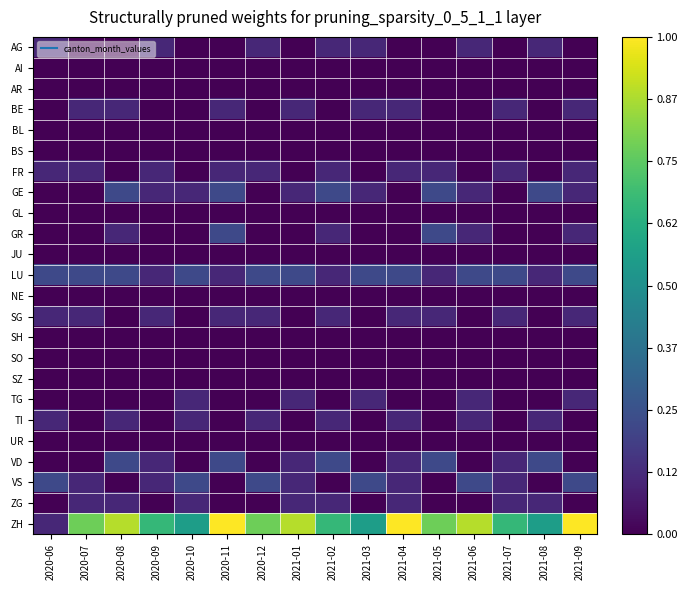

How many categories are shown in the chart?

16